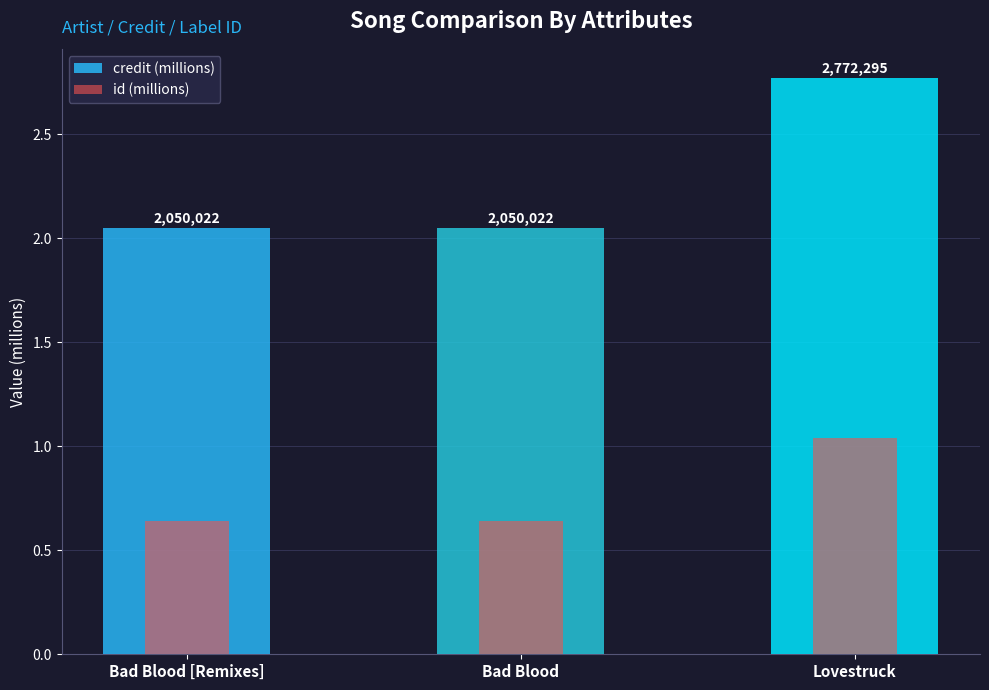

Which series changed the most between Bad Blood and Lovestruck?

credit (millions)